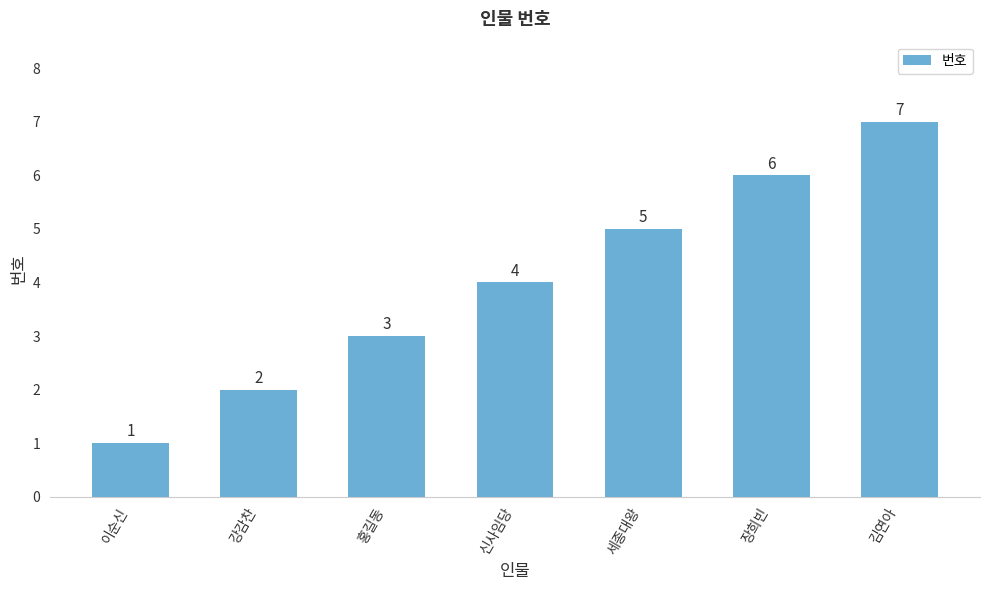

What is the minimum value shown in the chart?

1